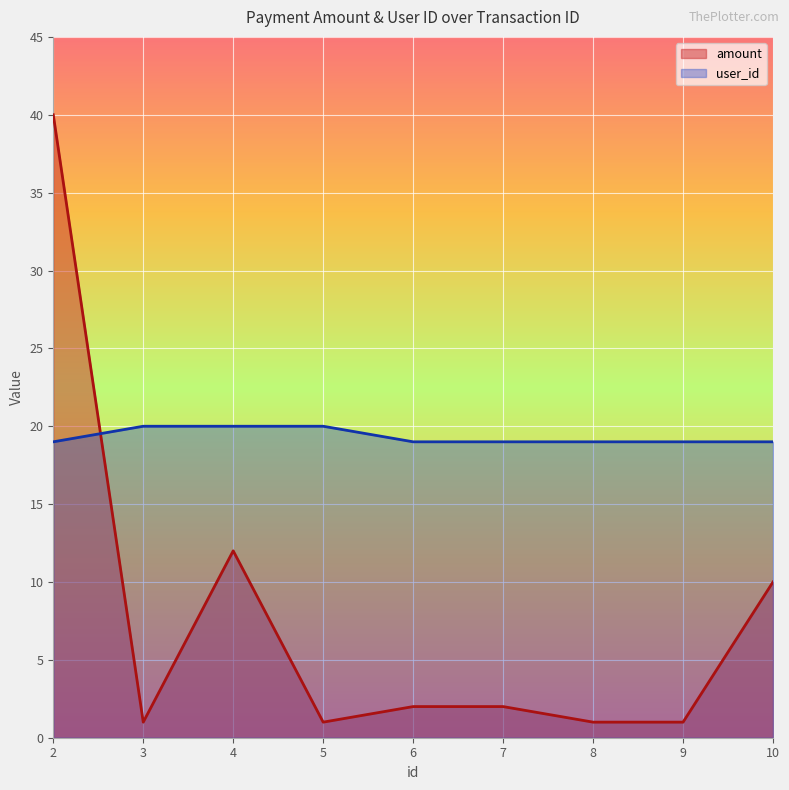

True or false: amount has more than 1 points higher than both neighbors.

False